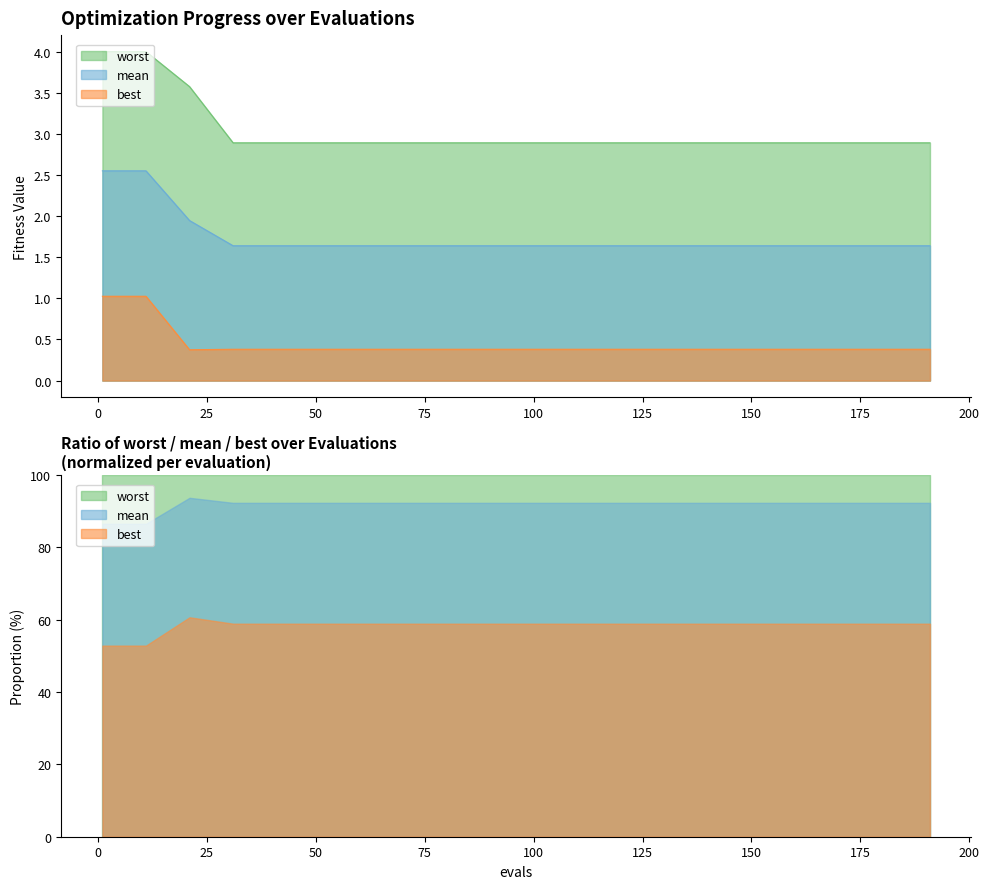

What value does the worst series have at 175?

2.9